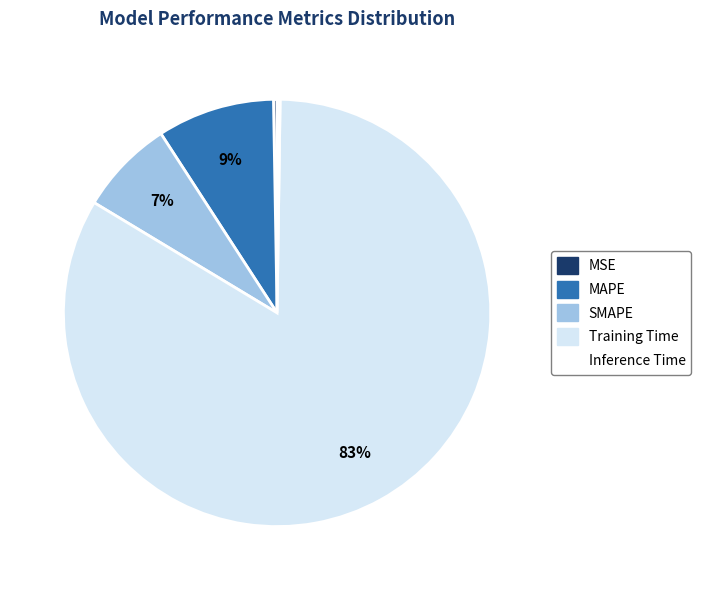

Combined, do SMAPE and Training Time account for over 50%?

Yes